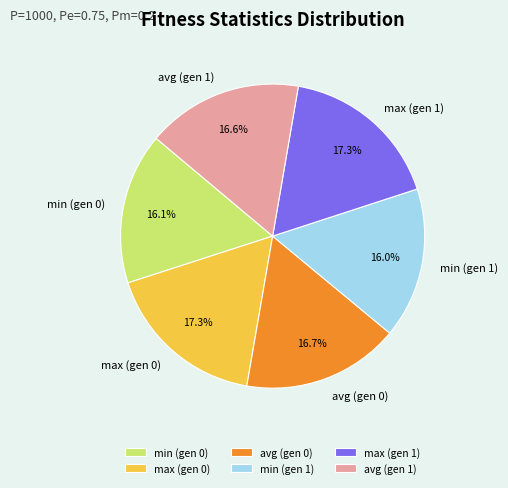

What percentage is the max (gen 1) slice, to the nearest percent?

17%